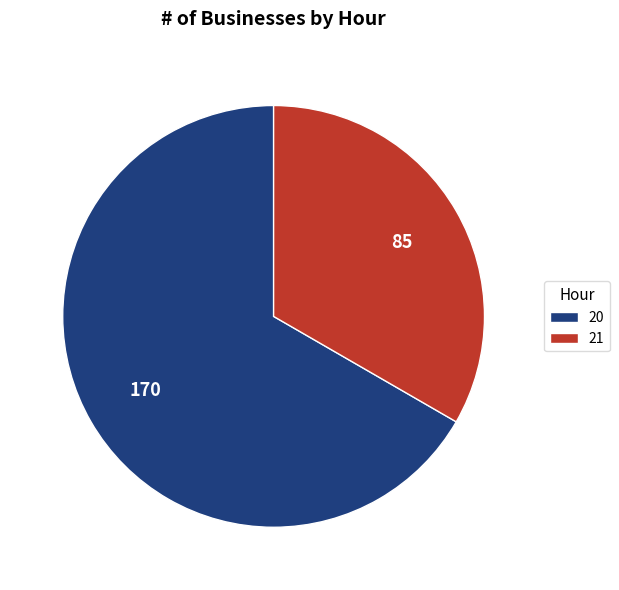

Is there a majority slice in this chart?

Yes